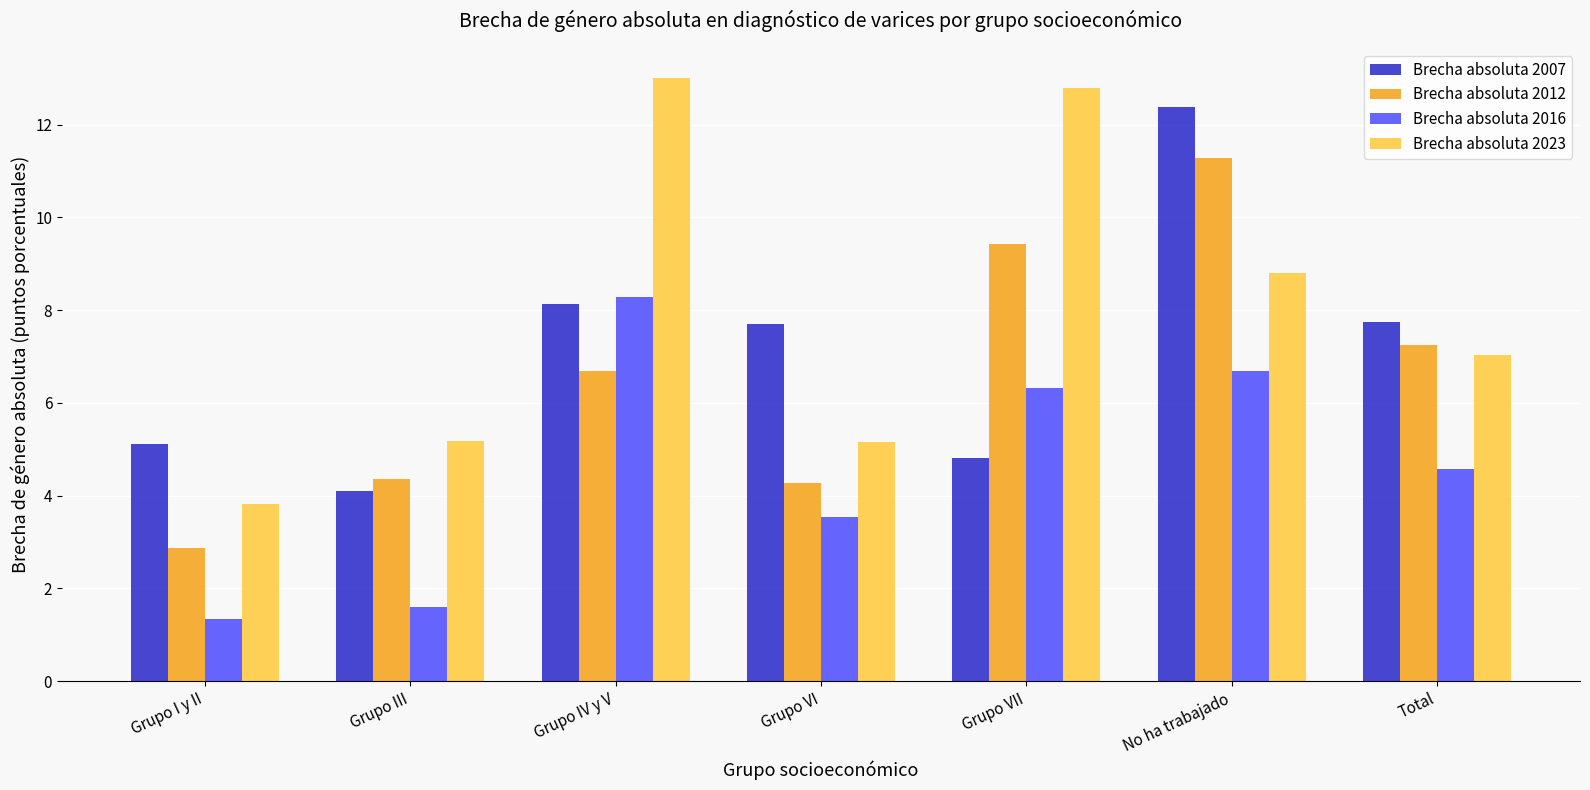

What is the minimum value for Brecha absoluta 2012?

2.9